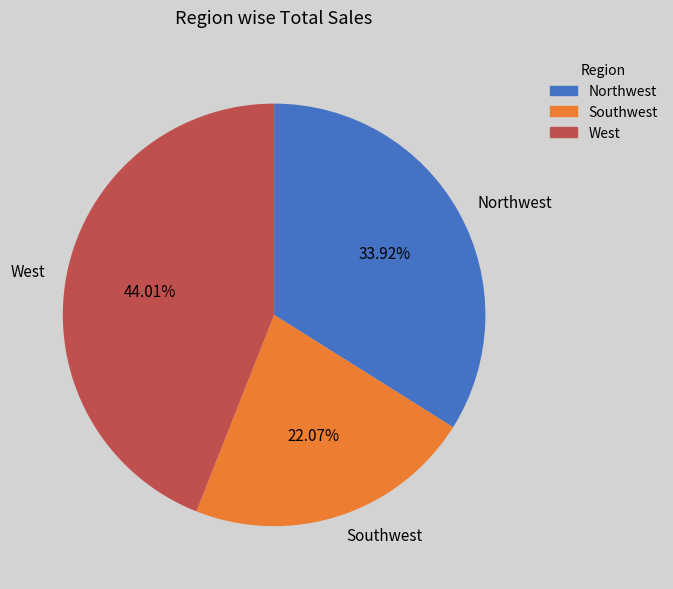

Rank the categories by value from lowest to highest.

Southwest, Northwest, West